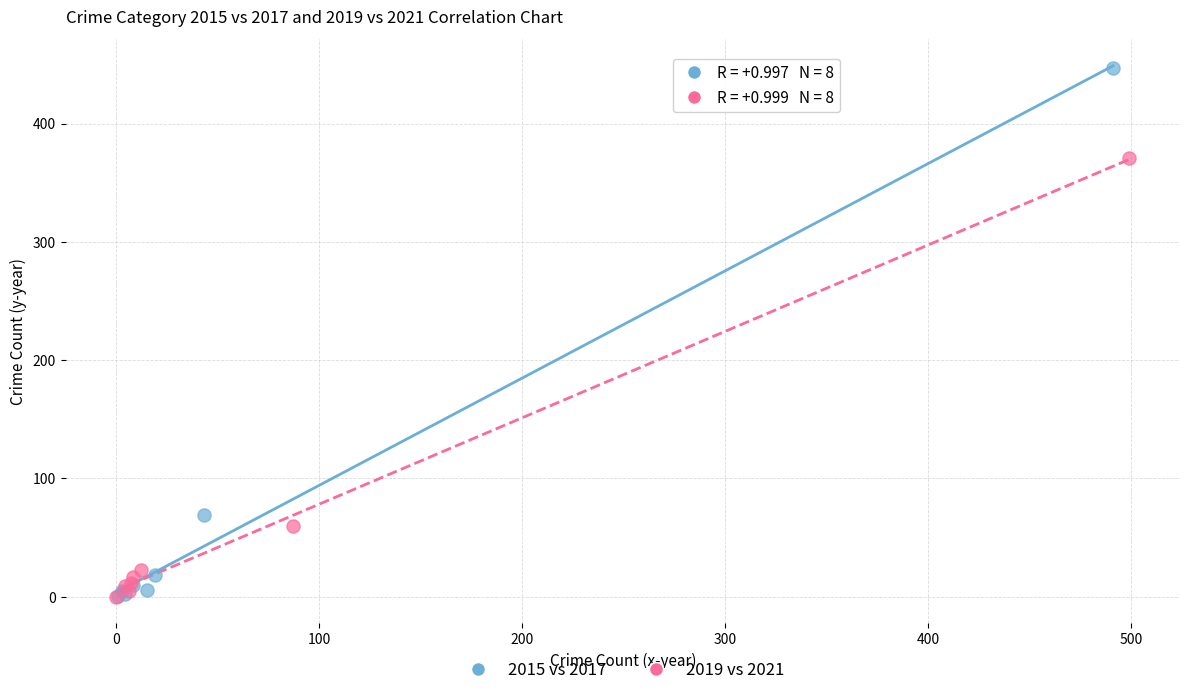

Which series contains the highest Y value?

2015 vs 2017